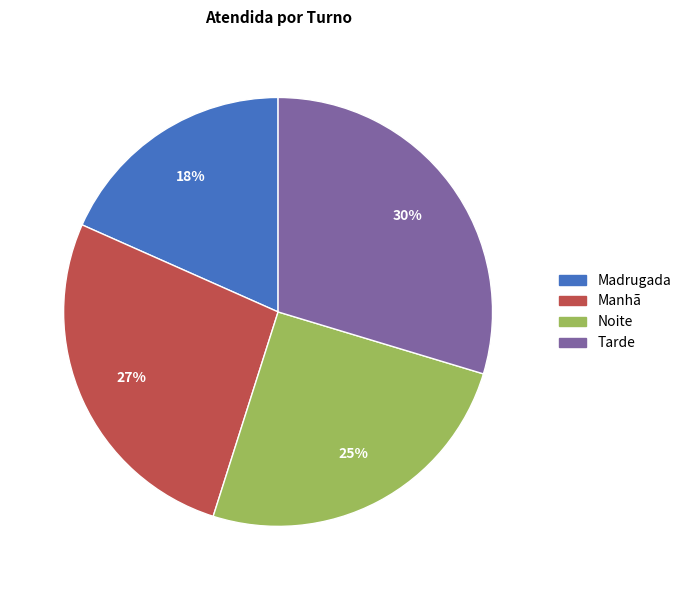

Combined, do Noite and Tarde account for over 50%?

Yes